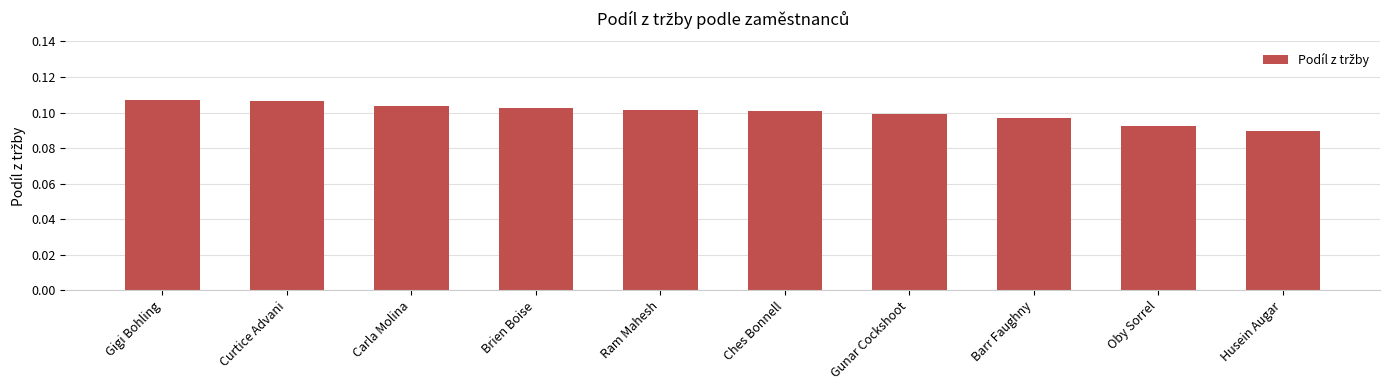

Which has a higher value, Gigi Bohling or Carla Molina?

Gigi Bohling